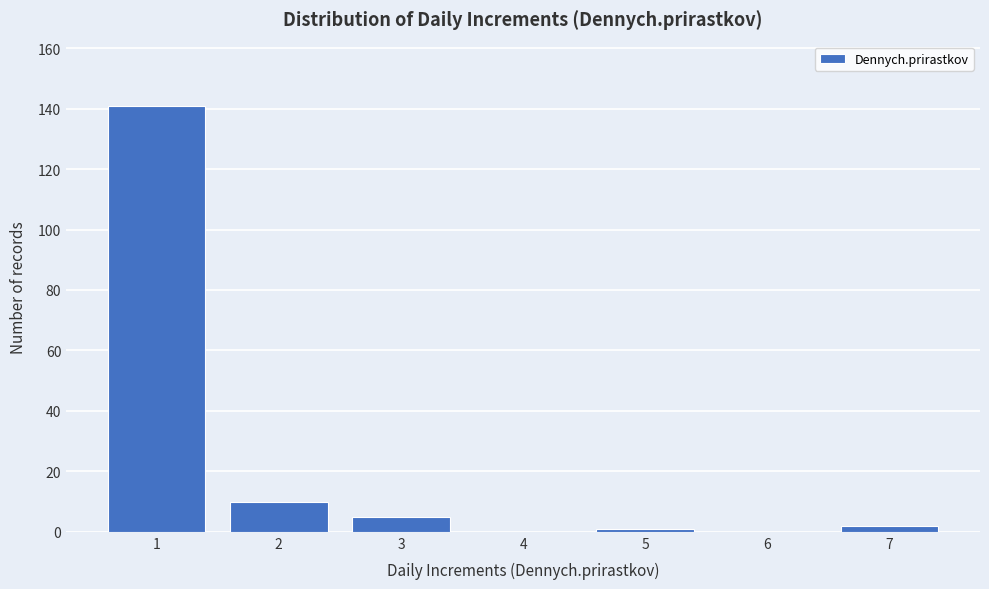

Reading left to right, transcribe all the data shown in this chart.

1=141	2=10	3=5	4=0	5=1	6=0	7=2